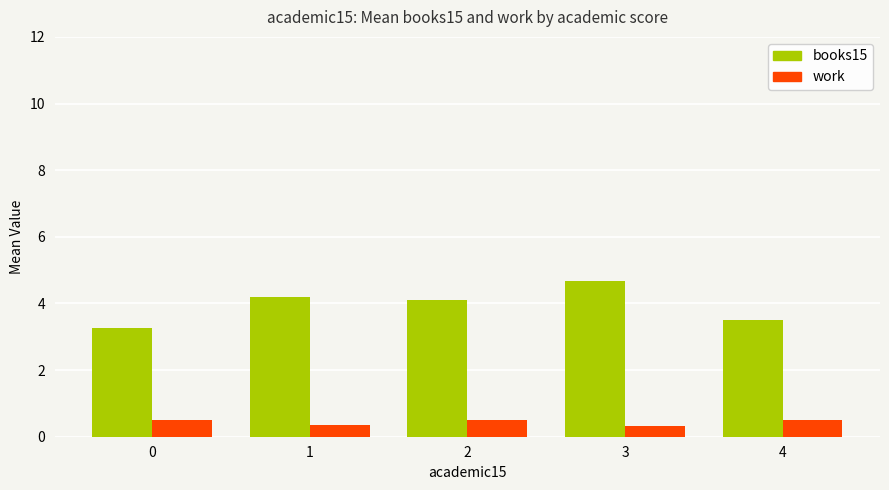

Which series has the largest range (max minus min)?

books15